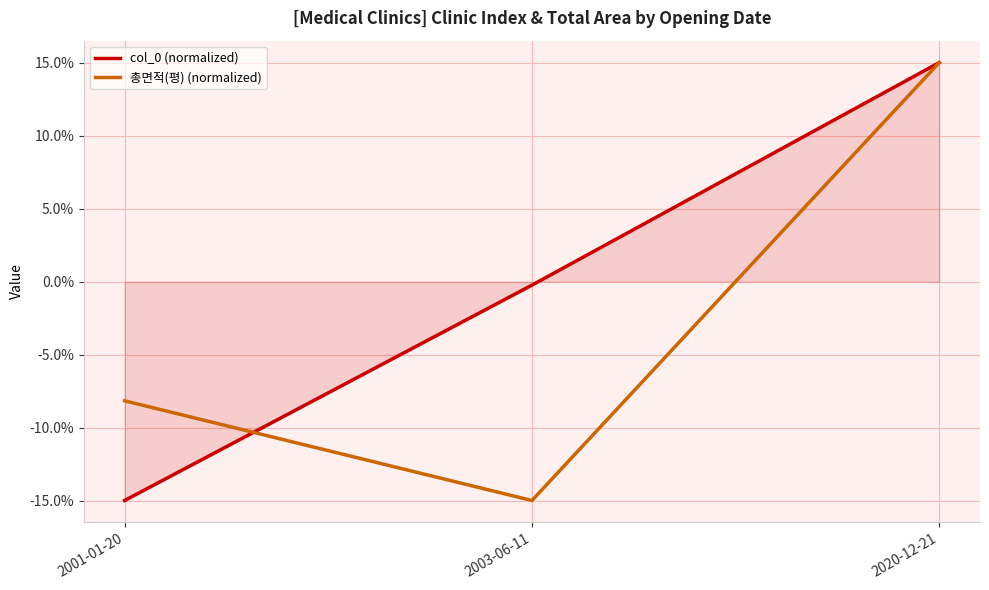

Reading right to left, extract all data points from this chart.

col_0 (normalized): 15.0	-0.2	-15.0
총면적(평) (normalized): 15.0	-15.0	-8.2